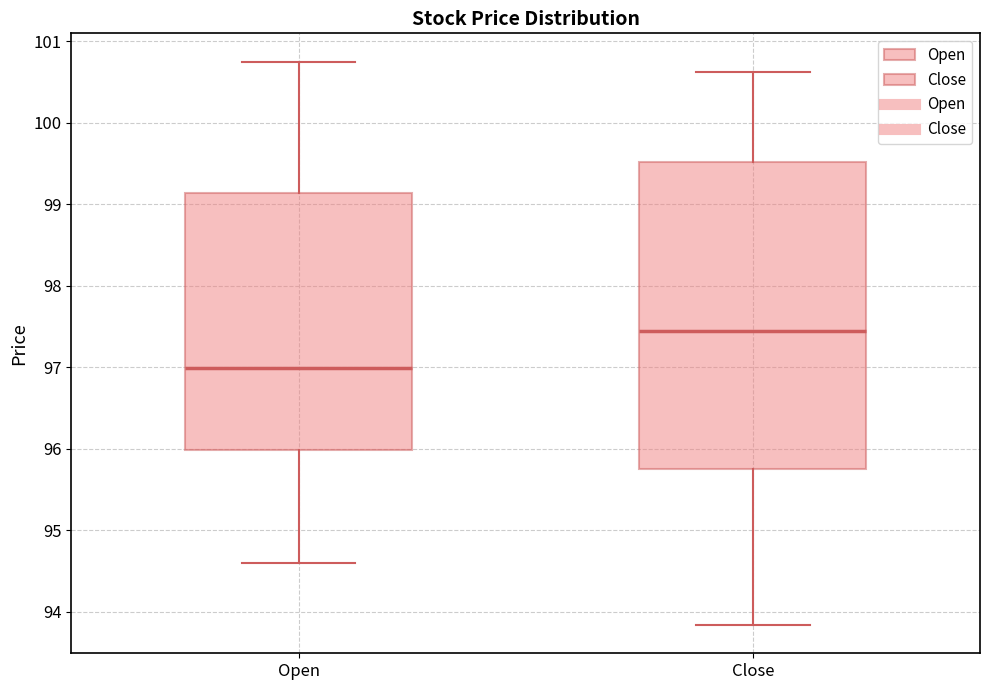

Reading left to right, transcribe this box plot: for each box, give where its median line is, the range the box spans, and where its two whiskers end, as read against the y-axis. The values are not printed on the chart, so give them approximately, as read against the axis.

Open: median 97.0, box 96.0 to 99.1, whiskers 94.6 to 100.7
Close: median 97.4, box 95.8 to 99.5, whiskers 93.8 to 100.6